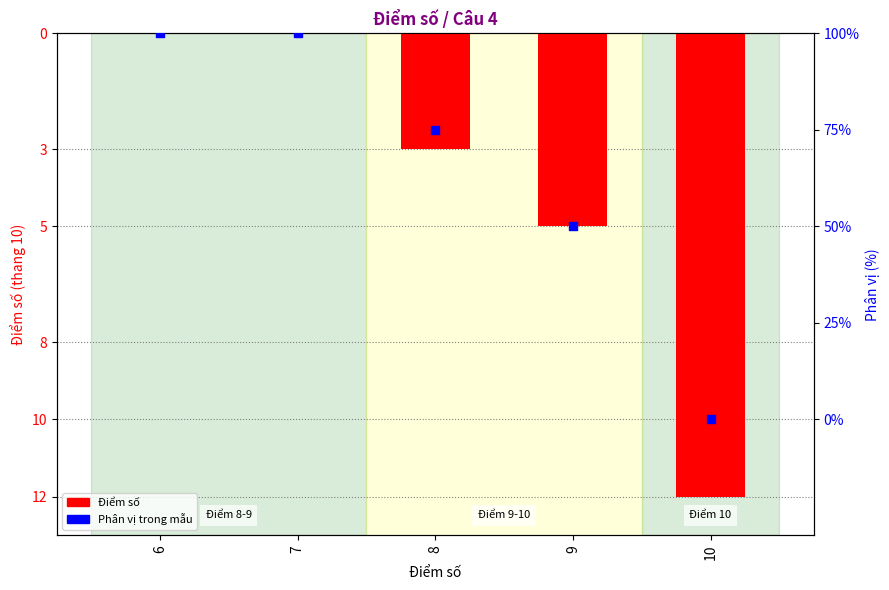

What are all the series names shown in the legend?

Điểm số, Phân vị